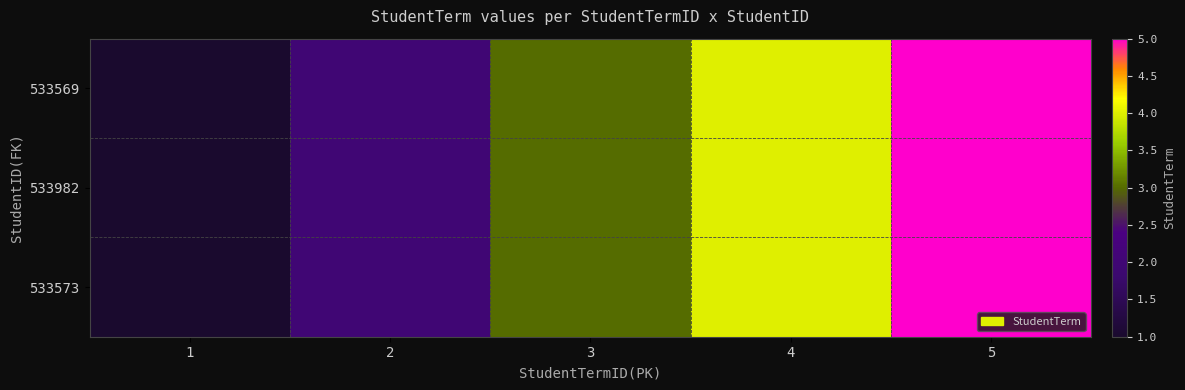

Is the value of 533982 at 2 greater than the value of 533573 at 4?

No